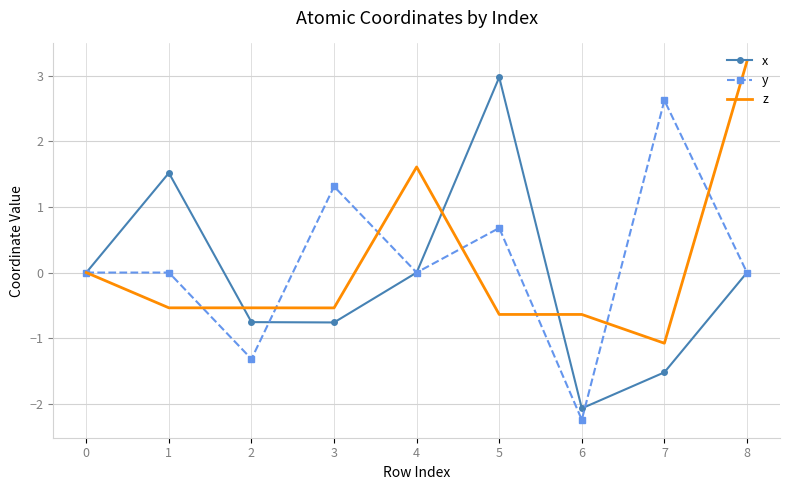

At which label is z closest to 1?

4